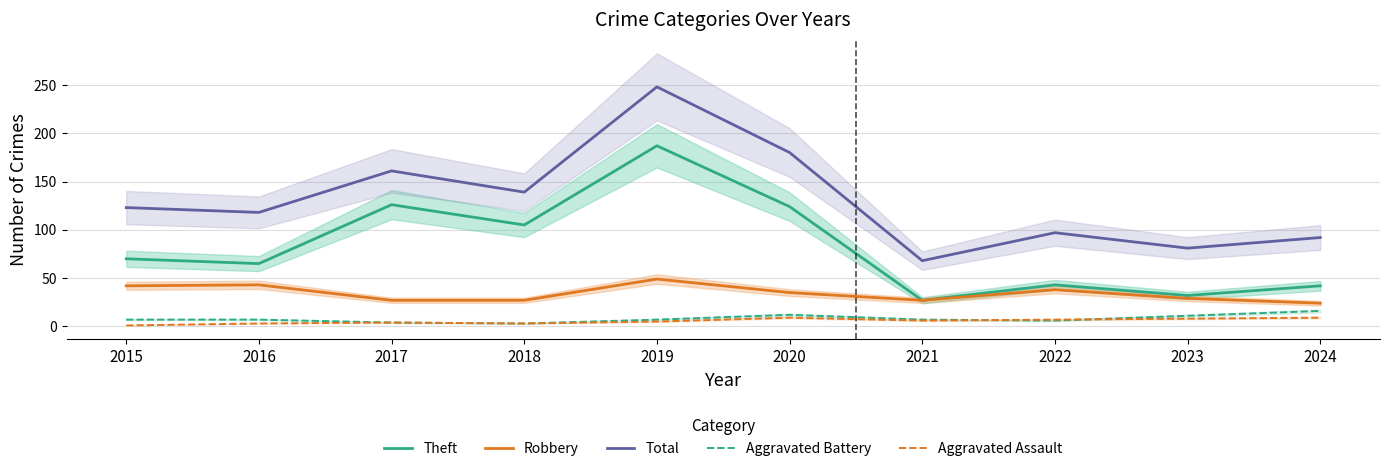

True or false: Total and Aggravated Battery cross at least once.

False